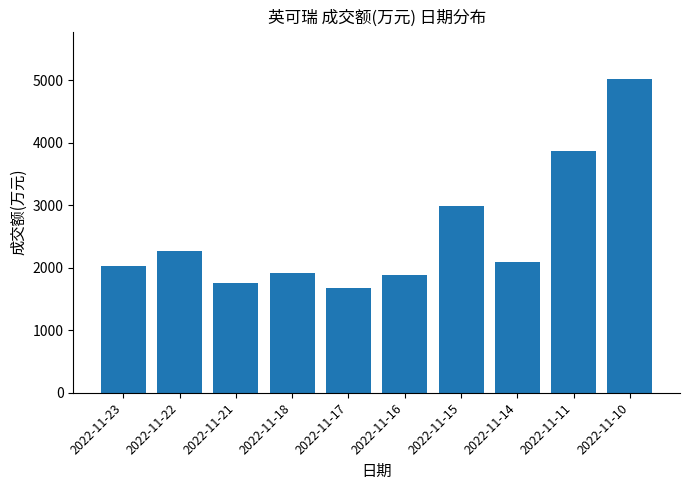

Is it true that the value at 2022-11-14 is 2089?

True